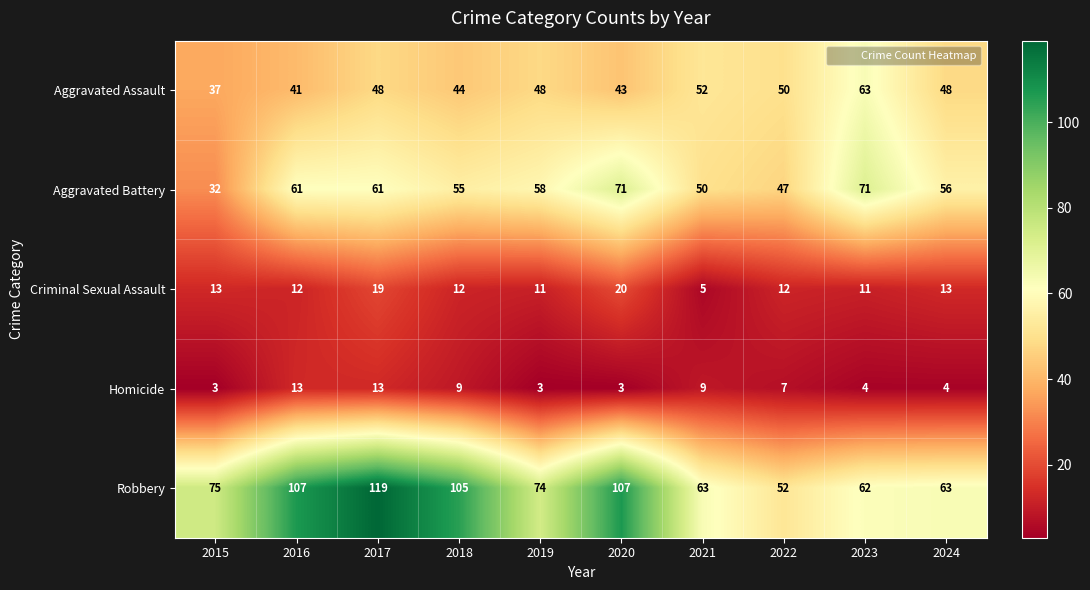

At how many categories does at least one series exceed 59?

9